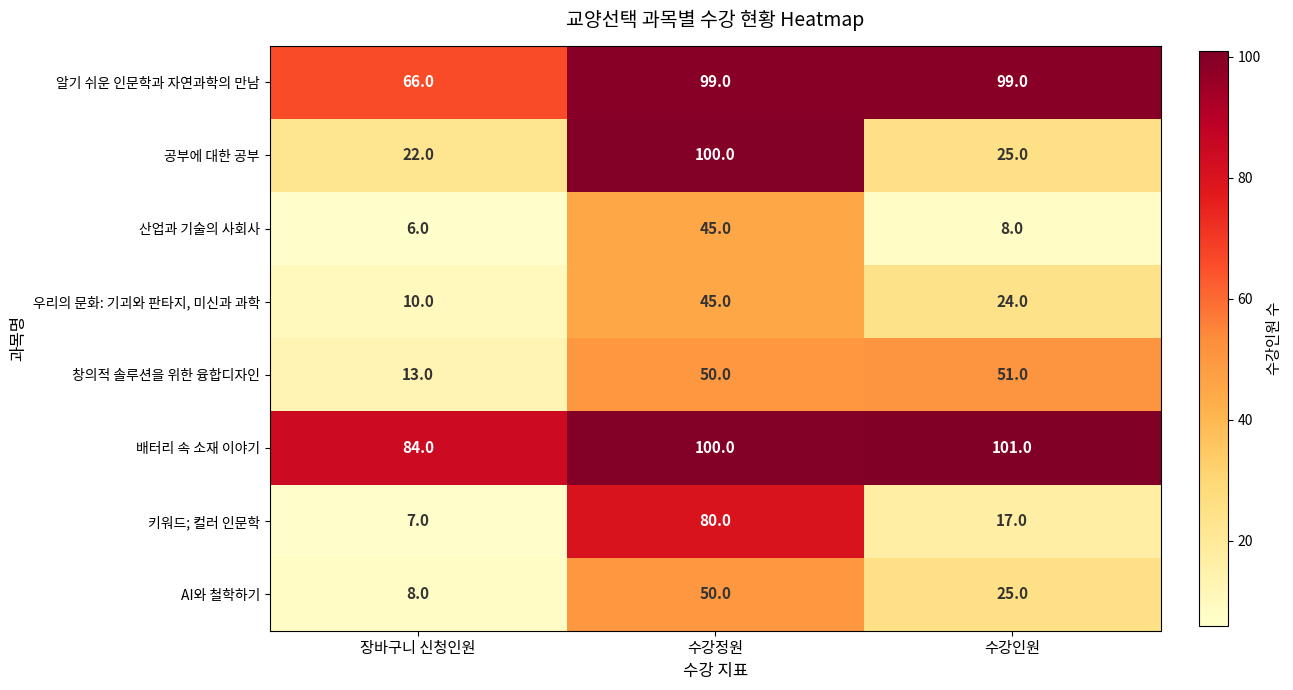

Reading right to left, what are all the values shown in this chart?

알기 쉬운 인문학과 자연과학의 만남: 수강인원=99	수강정원=99	장바구니 신청인원=66
공부에 대한 공부: 수강인원=25	수강정원=100	장바구니 신청인원=22
산업과 기술의 사회사: 수강인원=8	수강정원=45	장바구니 신청인원=6
우리의 문화: 기괴와 판타지, 미신과 과학: 수강인원=24	수강정원=45	장바구니 신청인원=10
창의적 솔루션을 위한 융합디자인: 수강인원=51	수강정원=50	장바구니 신청인원=13
배터리 속 소재 이야기: 수강인원=101	수강정원=100	장바구니 신청인원=84
키워드; 컬러 인문학: 수강인원=17	수강정원=80	장바구니 신청인원=7
AI와 철학하기: 수강인원=25	수강정원=50	장바구니 신청인원=8